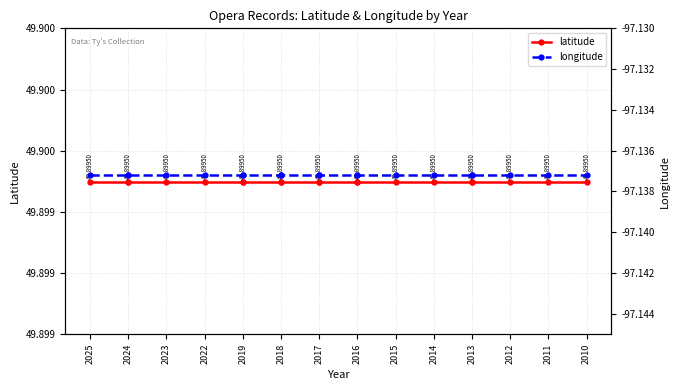

True or false: longitude has a value of -64.0 at 2019.

False